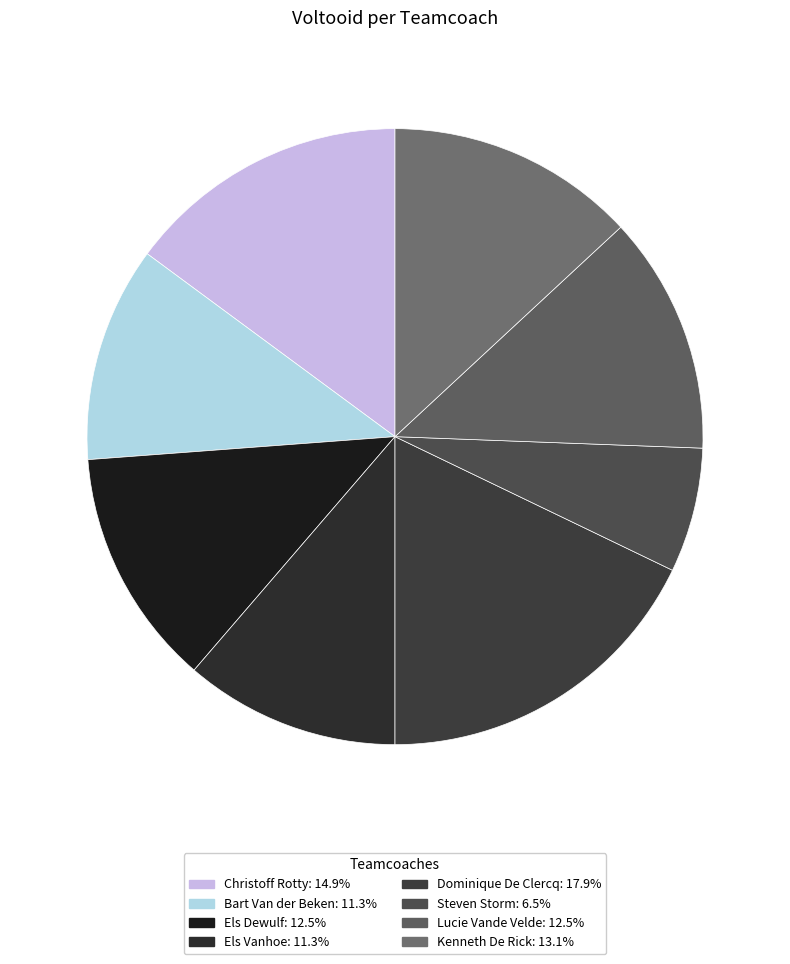

Is there a majority slice in this chart?

No